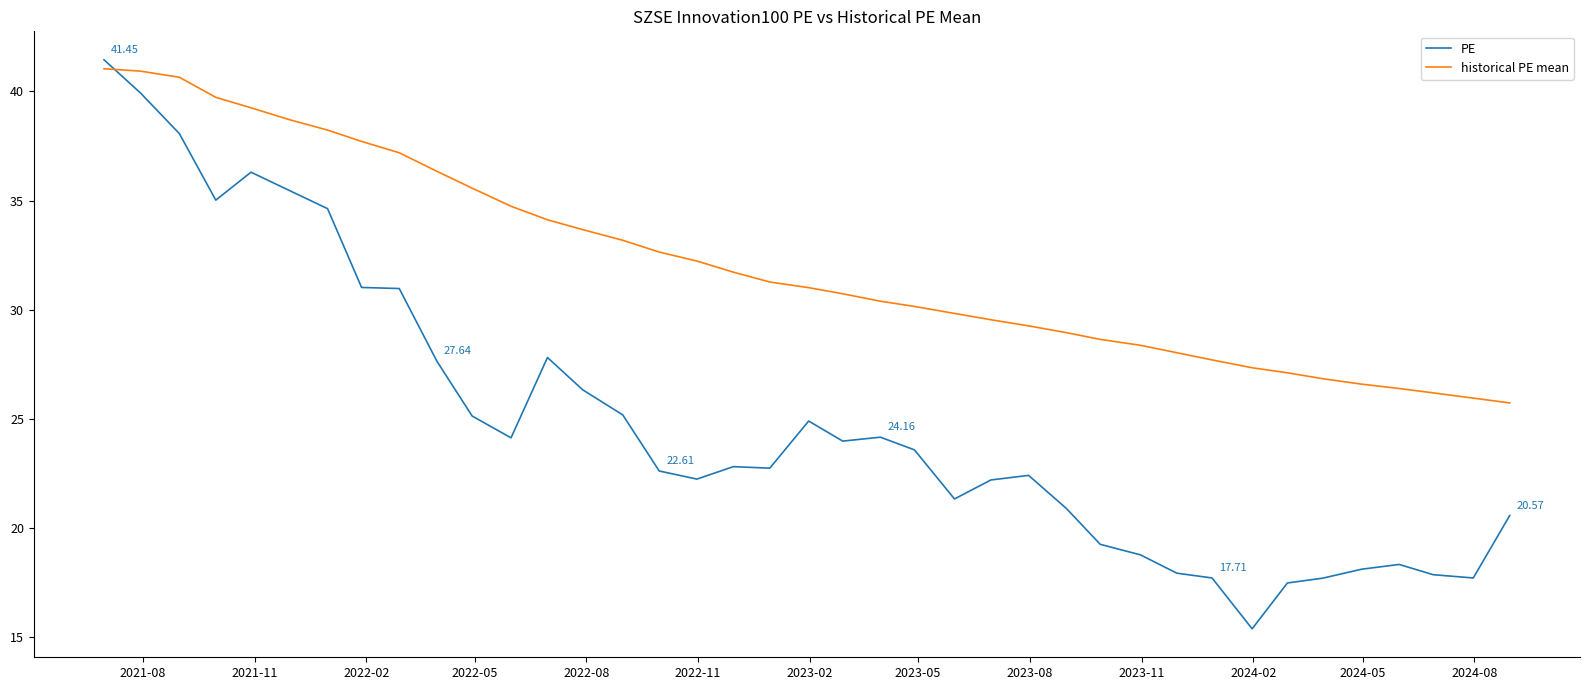

Rank the series by their average value, from highest to lowest.

historical PE mean, PE